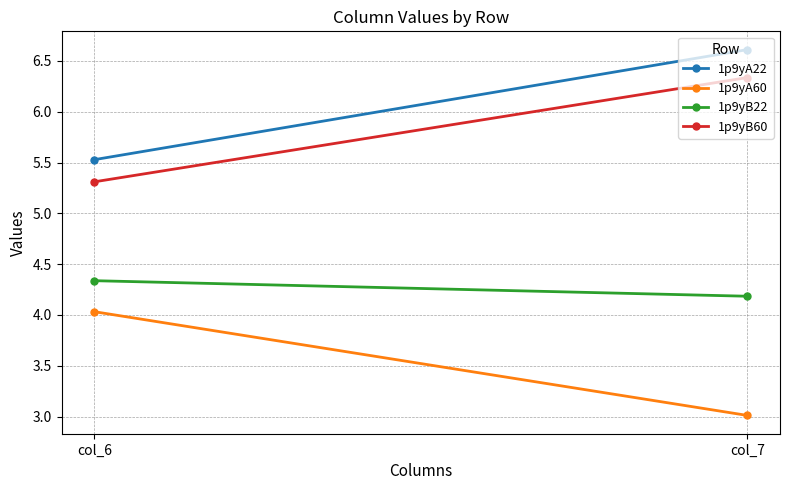

Between col_6 and col_7, which is larger?

col_7